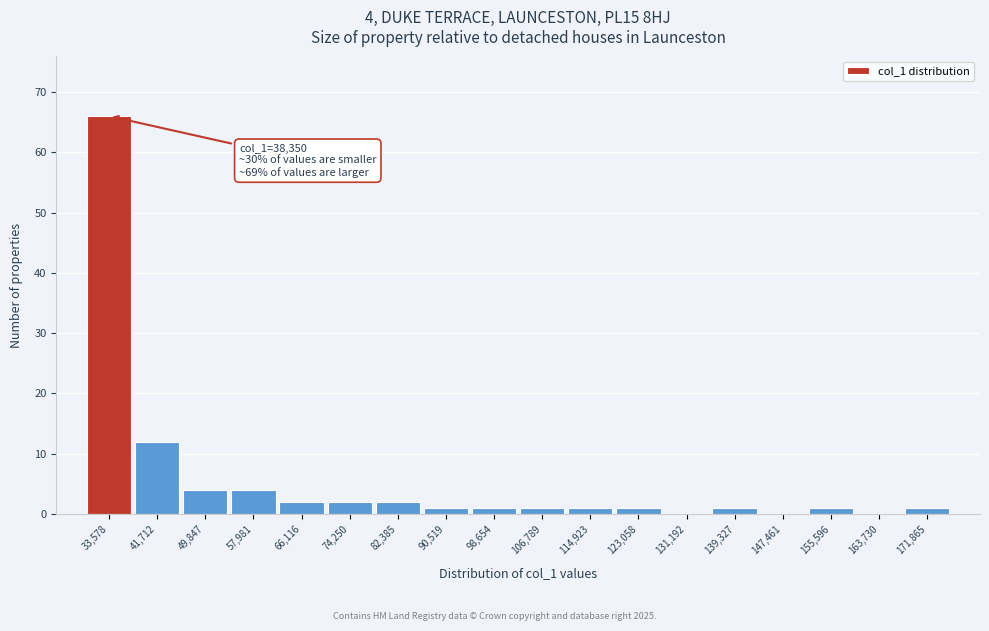

Reading left to right, extract all data points from this chart.

33,578=66	41,712=12	49,847=4	57,981=4	66,116=2	74,250=2	82,385=2	90,519=1	98,654=1	106,789=1	114,923=1	123,058=1	131,192=0	139,327=1	147,461=0	155,596=1	163,730=0	171,865=1